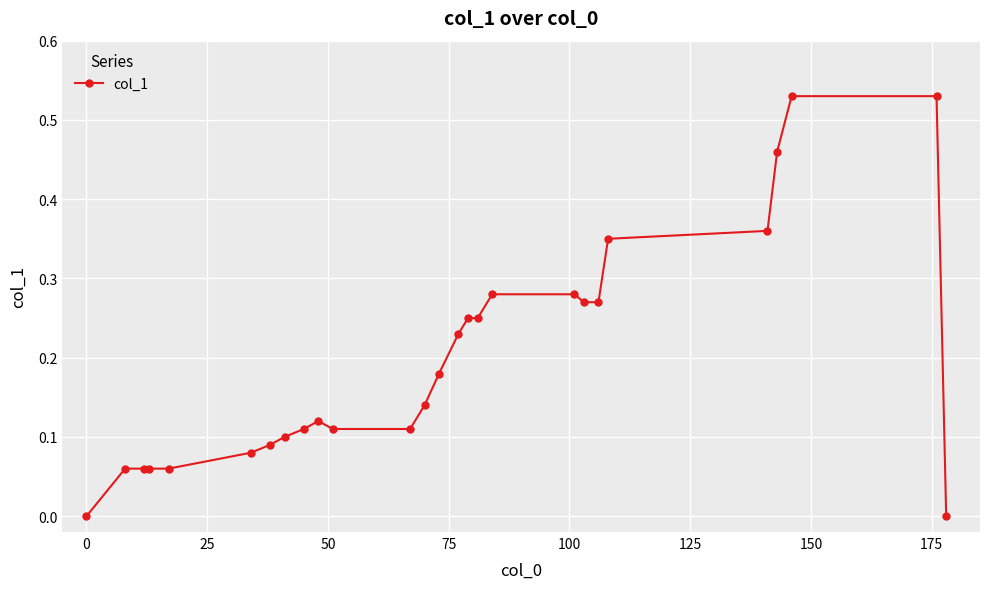

Does the chart display data point markers on the line(s)?

Yes